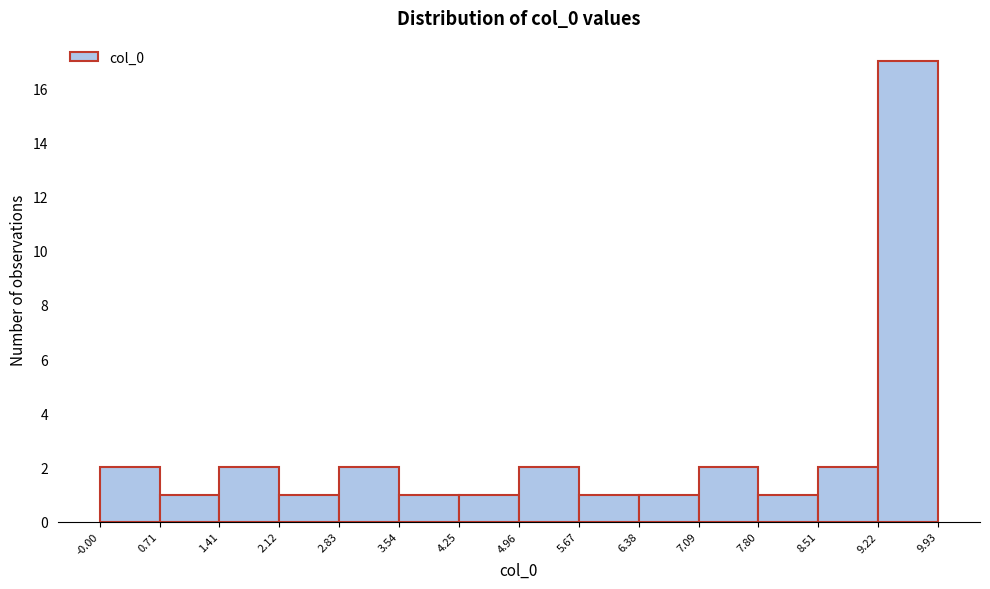

Reading left to right, transcribe this chart: for each bar, give the range it covers on the x-axis and its height. The values are not printed on the chart, so give them approximately, as read against the axis.

-0.00 to 0.71: 2
0.71 to 1.41: 1
1.41 to 2.12: 2
2.12 to 2.83: 1
2.83 to 3.54: 2
3.54 to 4.25: 1
4.25 to 4.96: 1
4.96 to 5.67: 2
5.67 to 6.38: 1
6.38 to 7.09: 1
7.09 to 7.80: 2
7.80 to 8.51: 1
8.51 to 9.22: 2
9.22 to 9.93: 17